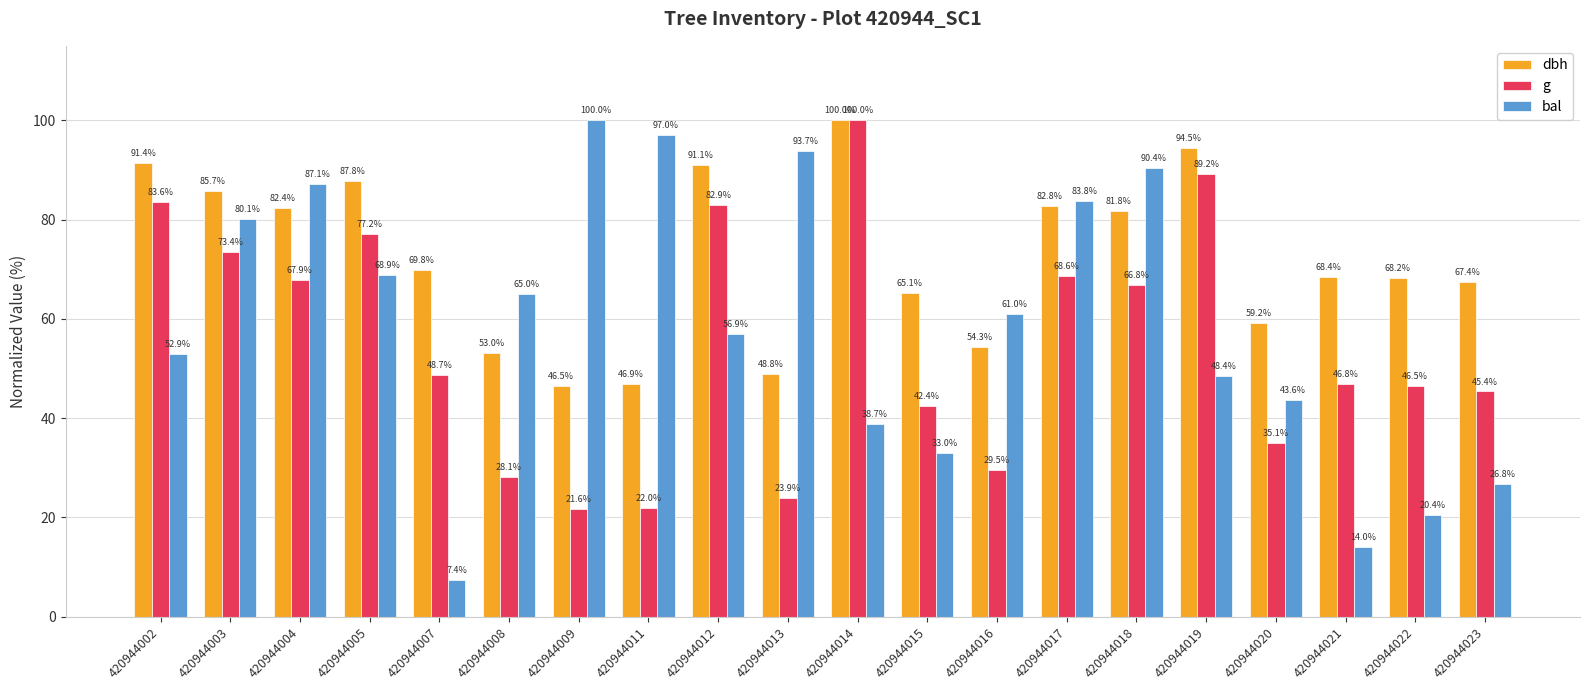

Are the bars grouped side by side (vs. stacked)?

Yes